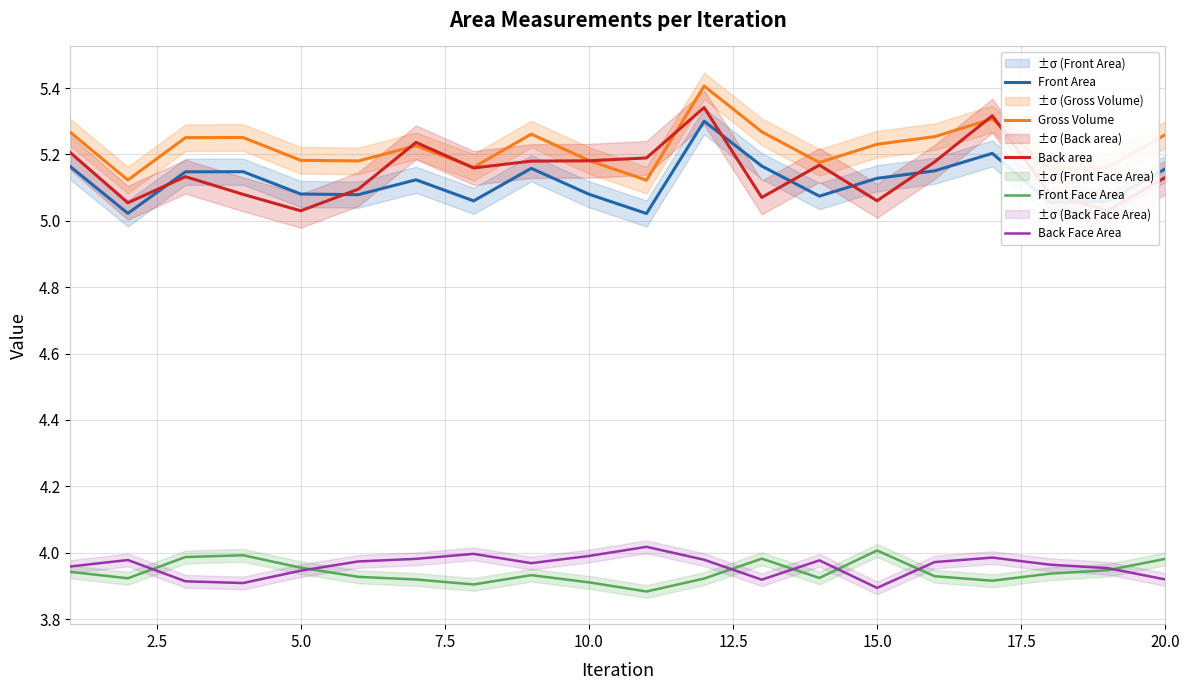

Rank the series by their maximum value, from highest to lowest.

Gross Volume, Back area, Front Area, Back Face Area, Front Face Area